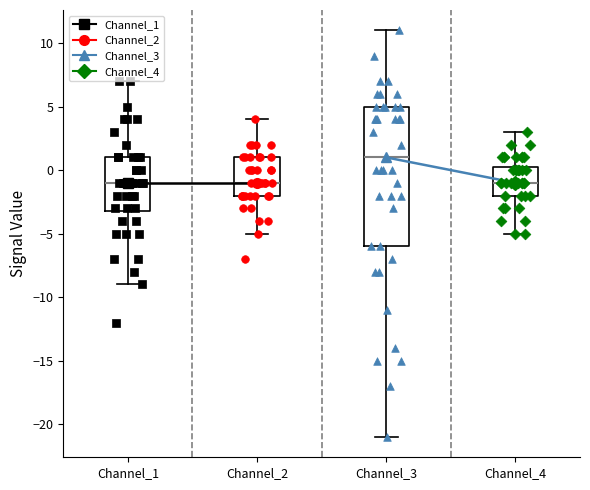

Which box is the tallest, from its lower edge to its upper edge?

Channel_3